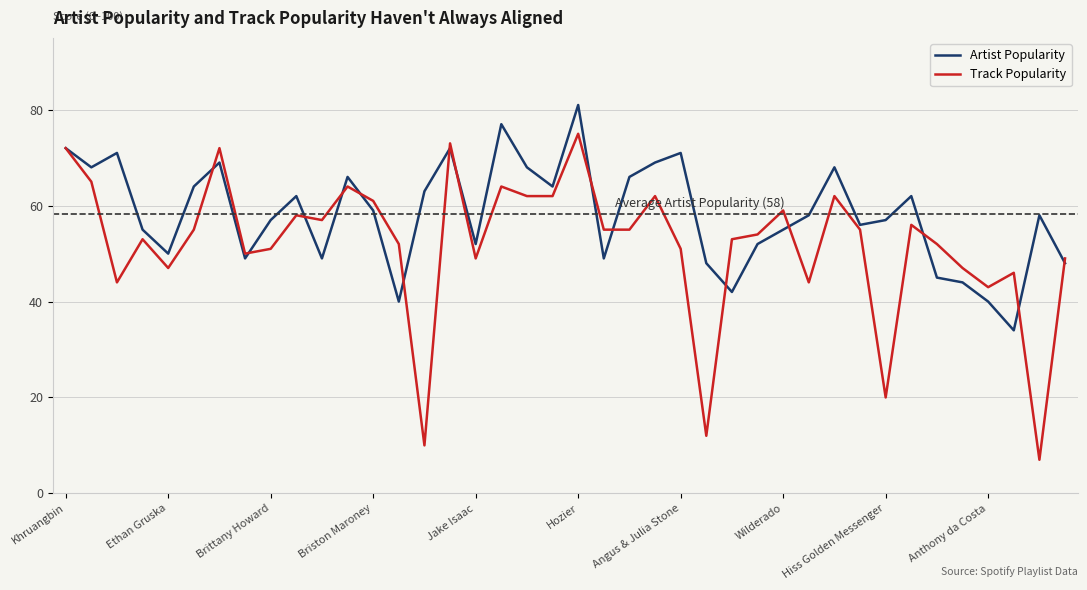

Rank the series by their average value, from lowest to highest.

Track Popularity, Artist Popularity